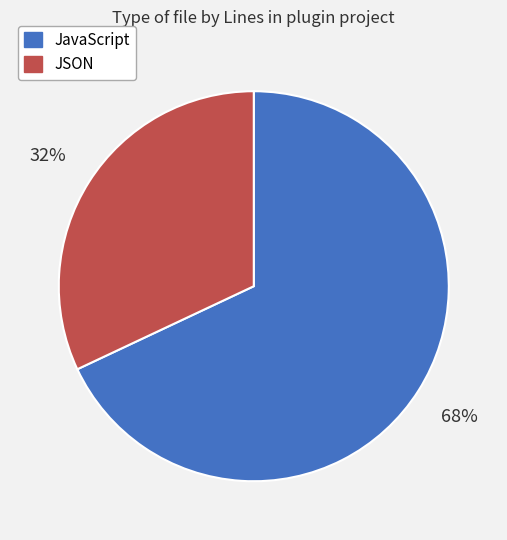

Which category has the biggest portion of the pie?

JavaScript